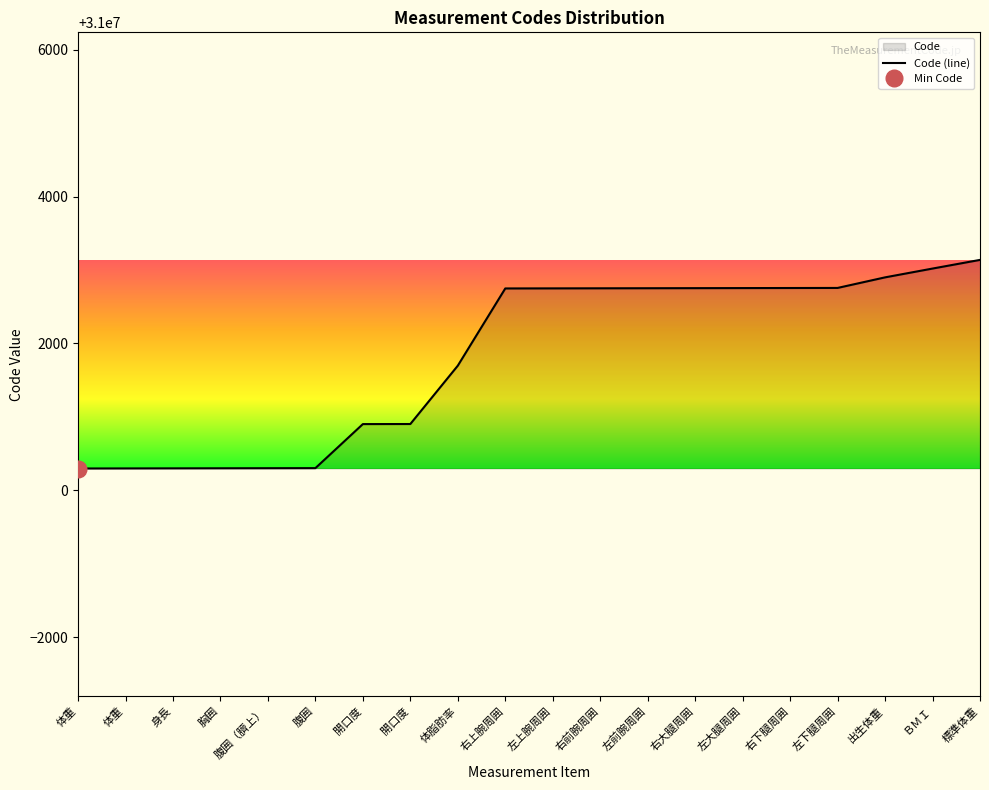

At which label does the data first exceed 31002750?

右前腕周囲